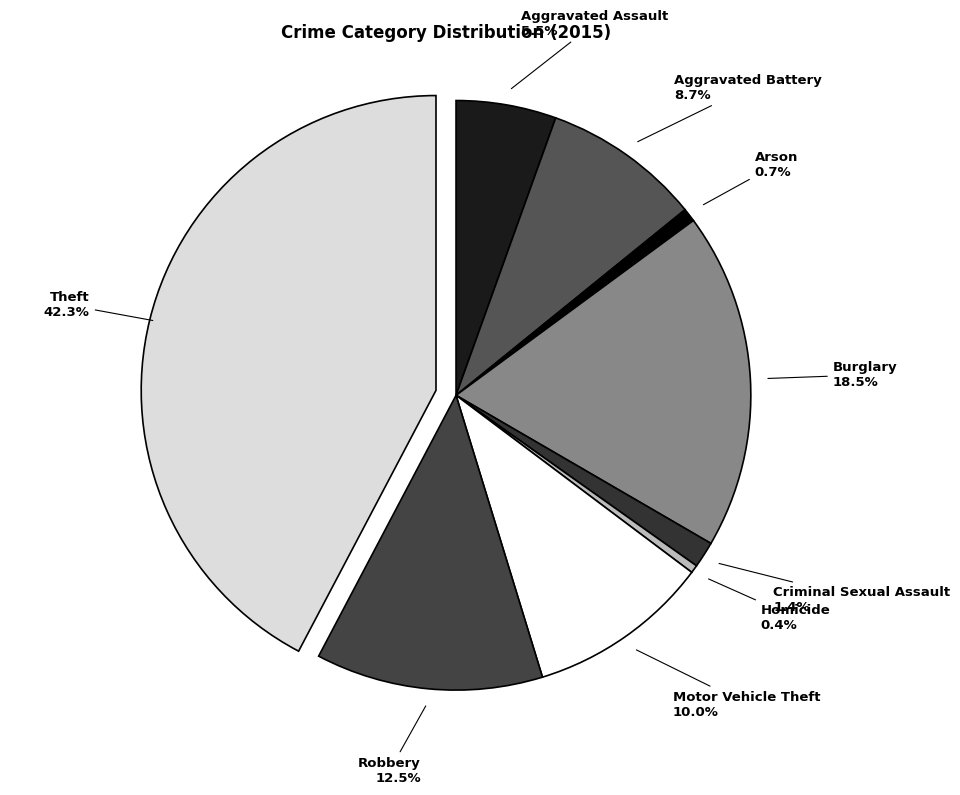

Does Arson account for over 50% of the chart?

No